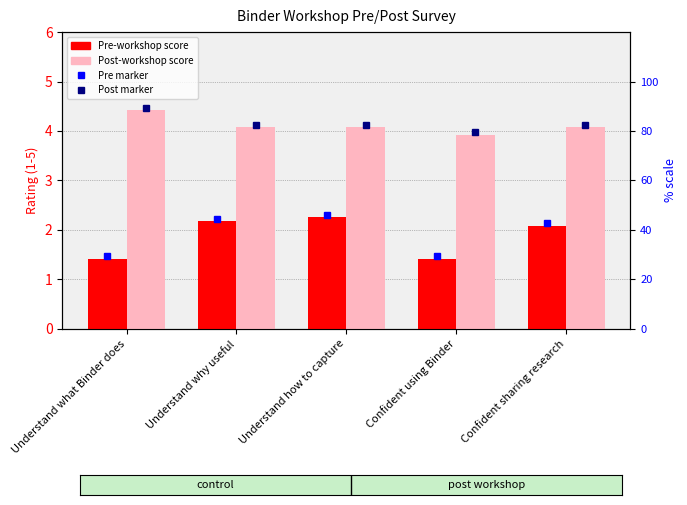

The Post-workshop series shows 1.0 at Understand how to capture. True or false?

False